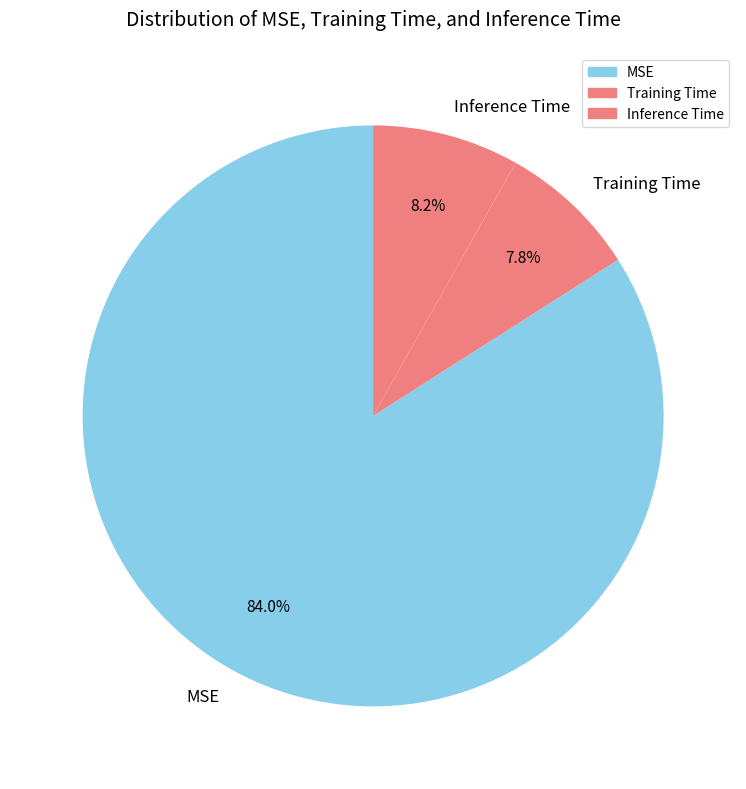

True or false: Training Time accounts for 8% of the total.

True